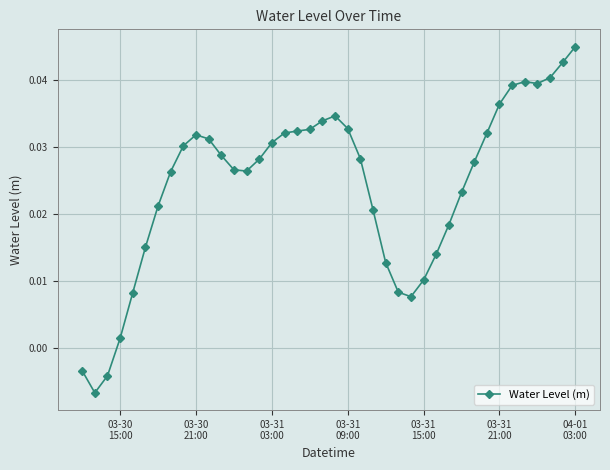

True or false: there are more than 1 points higher than both neighbors.

True